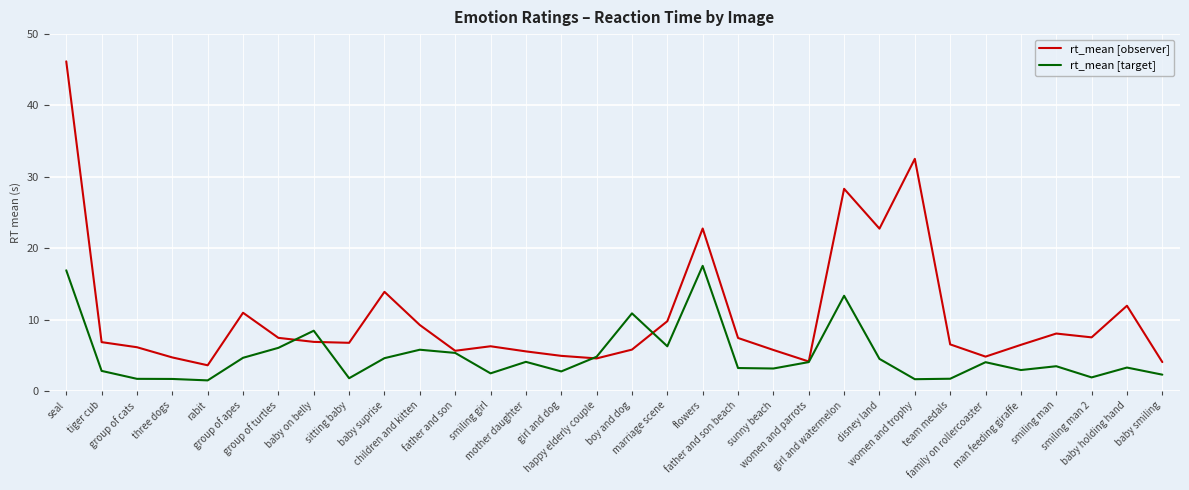

What is the lowest value of the rt_mean [observer] series?

3.6